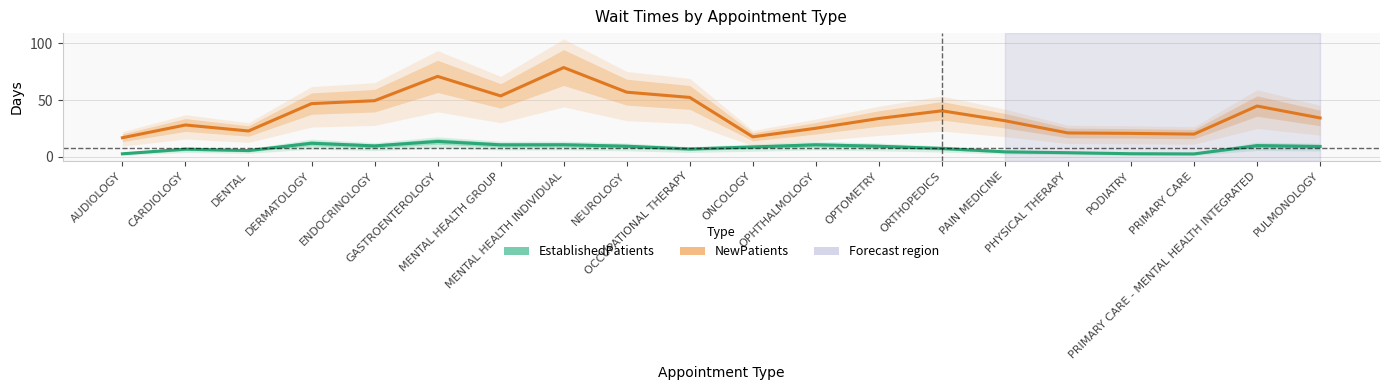

Reading left to right, list all the values displayed in this chart.

EstablishedPatients: AUDIOLOGY=2.8	CARDIOLOGY=6.9	DENTAL=5.6	DERMATOLOGY=12.1	ENDOCRINOLOGY=9.7	GASTROENTEROLOGY=13.7	MENTAL HEALTH GROUP=10.7	MENTAL HEALTH INDIVIDUAL=10.7	NEUROLOGY=9.5	OCCUPATIONAL THERAPY=7.0	ONCOLOGY=8.8	OPHTHALMOLOGY=10.7	OPTOMETRY=9.4	ORTHOPEDICS=7.5	PAIN MEDICINE=4.5	PHYSICAL THERAPY=3.8	PODIATRY=2.9	PRIMARY CARE=2.7	PRIMARY CARE - MENTAL HEALTH INTEGRATED=10.0	PULMONOLOGY=9.2
NewPatients: AUDIOLOGY=16.9	CARDIOLOGY=28.1	DENTAL=22.8	DERMATOLOGY=46.9	ENDOCRINOLOGY=49.4	GASTROENTEROLOGY=70.8	MENTAL HEALTH GROUP=53.6	MENTAL HEALTH INDIVIDUAL=78.5	NEUROLOGY=56.9	OCCUPATIONAL THERAPY=52.3	ONCOLOGY=17.7	OPHTHALMOLOGY=25.2	OPTOMETRY=33.8	ORTHOPEDICS=40.6	PAIN MEDICINE=31.8	PHYSICAL THERAPY=21.1	PODIATRY=20.7	PRIMARY CARE=20.1	PRIMARY CARE - MENTAL HEALTH INTEGRATED=44.7	PULMONOLOGY=34.3